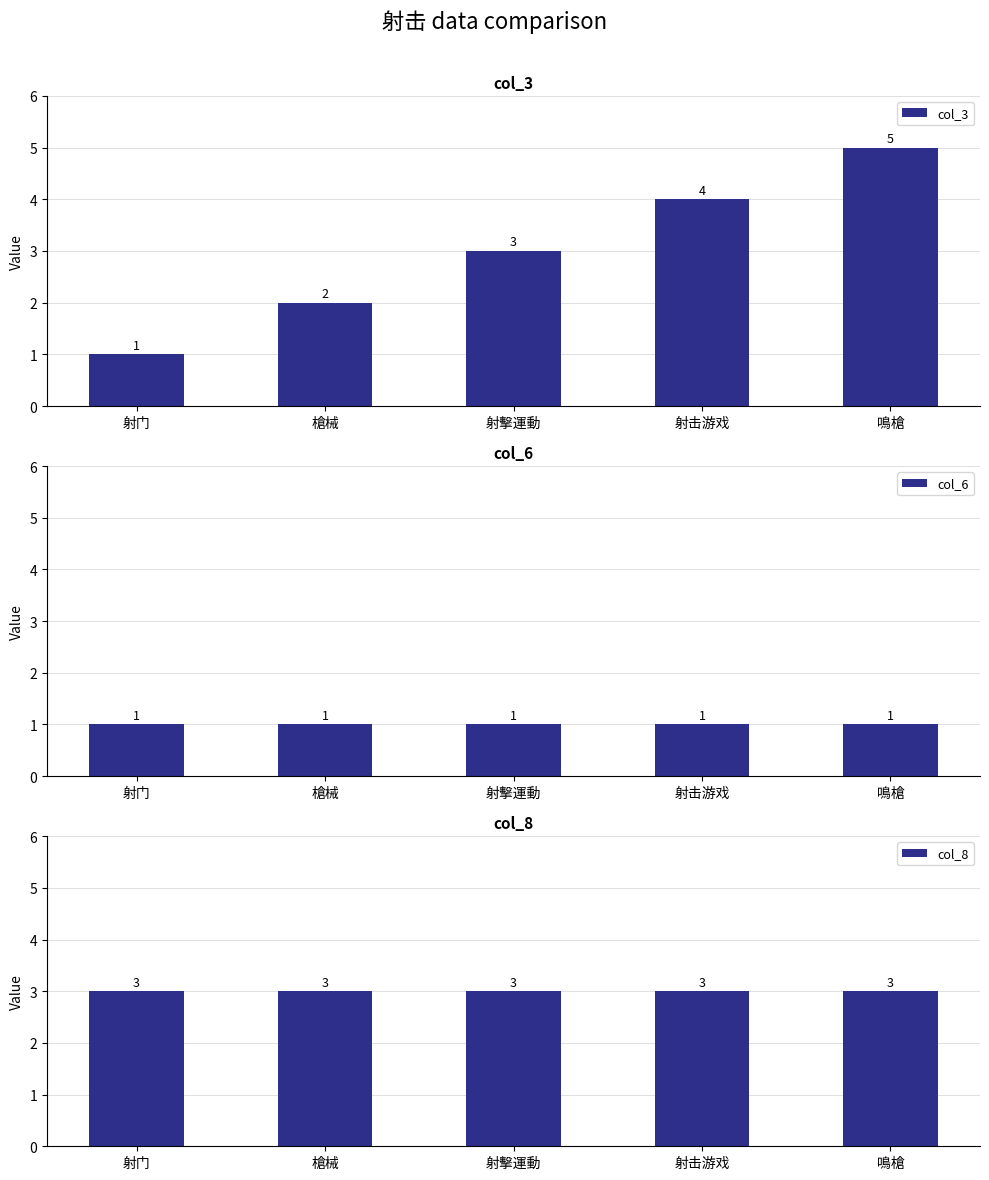

What is the label of the 1st bar from the left?

射门